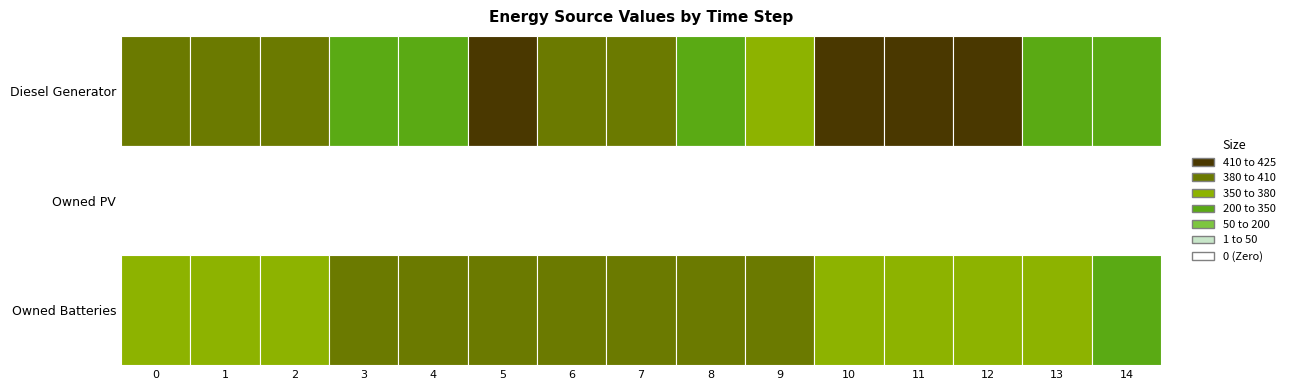

Reading left to right, what are all the values shown in this chart?

Diesel Generator: 400	403	403	334	334	410	407	407	334	370	413	421	421	337	301
Owned PV: 0	0	0	0	0	0	0	0	0	0	0	0	0	0	0
Owned Batteries: 353	353	369	388	388	388	400	400	388	388	372	353	353	353	341